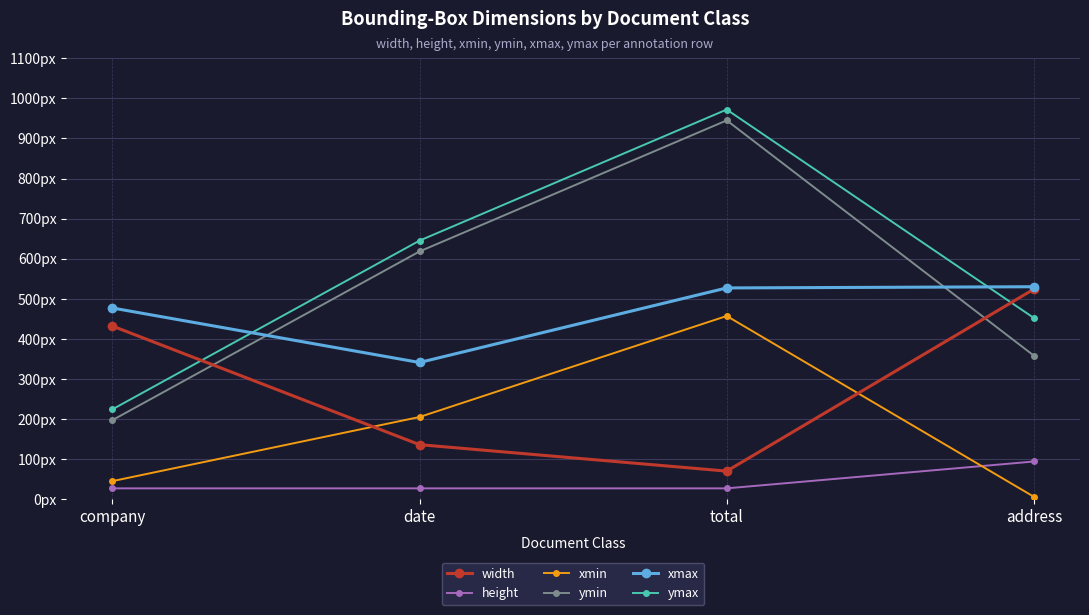

Is it true that width equals 42 at total?

False